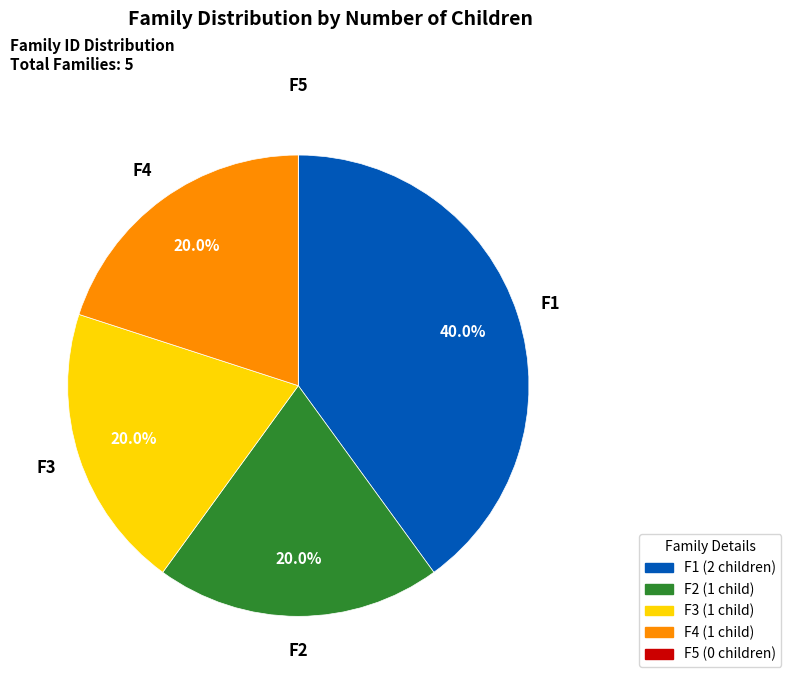

Which slice is the largest?

F1